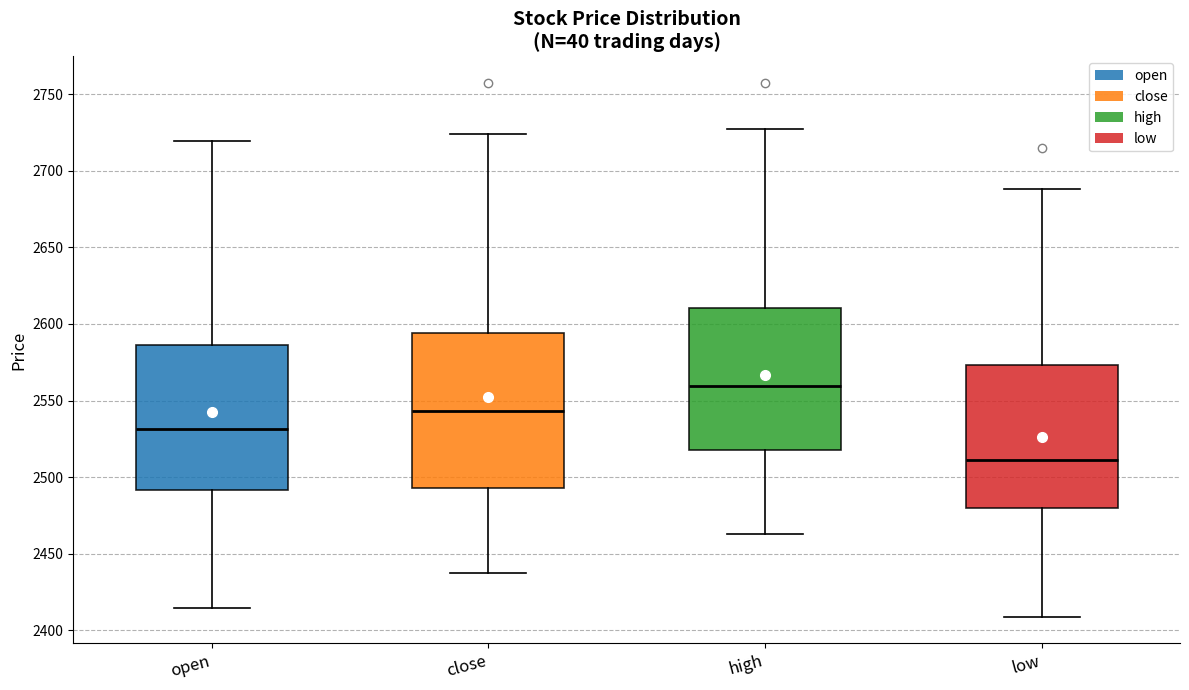

Which box is the tallest, from its lower edge to its upper edge?

close